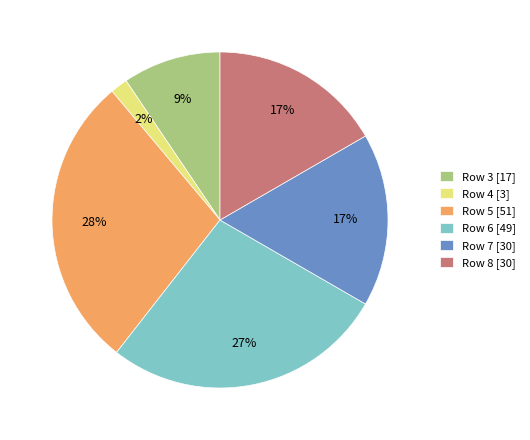

To the nearest percent, what percentage of the pie is Row 3 [17]?

9%